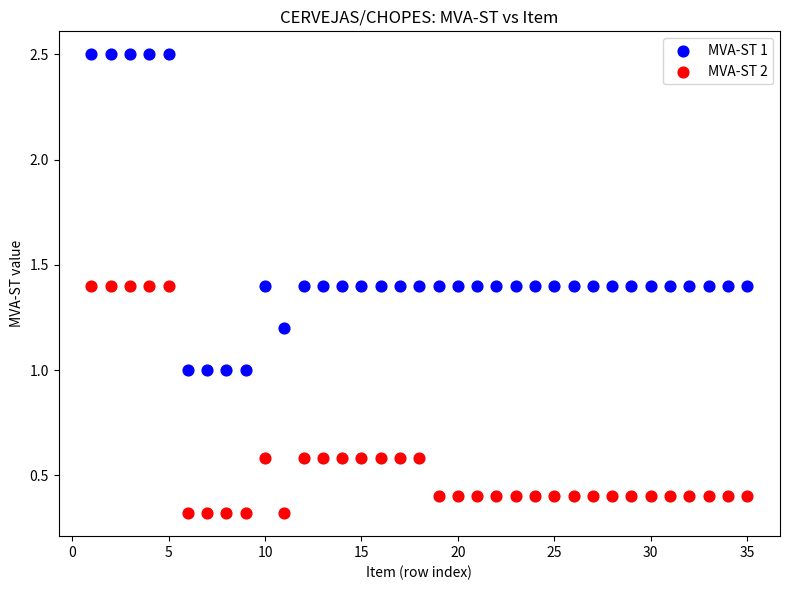

What are all the series names shown in the legend?

MVA-ST 1, MVA-ST 2